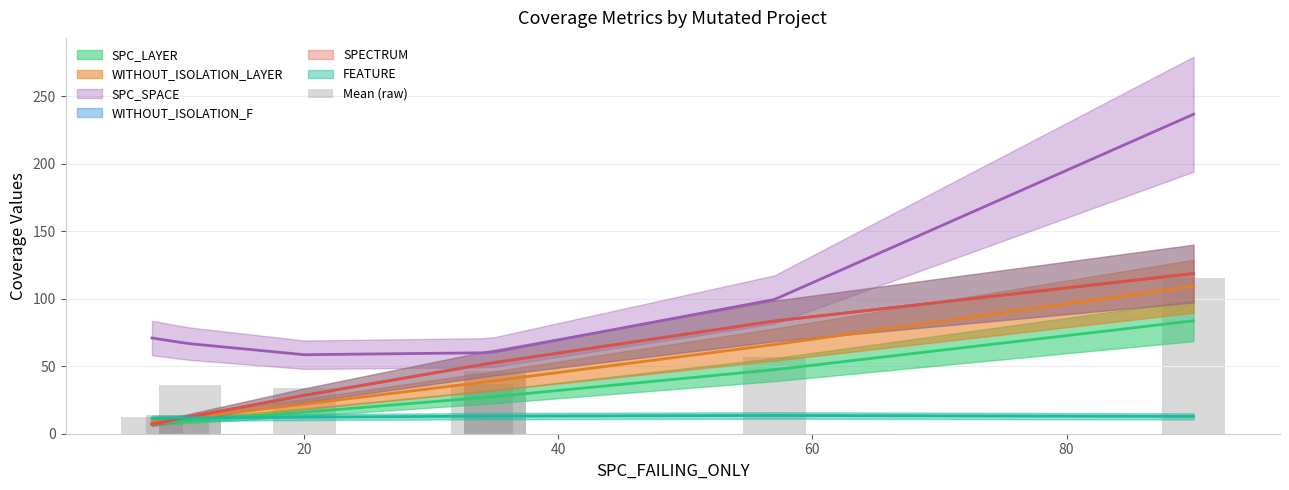

What is the difference between the second highest and minimum values?

44.3